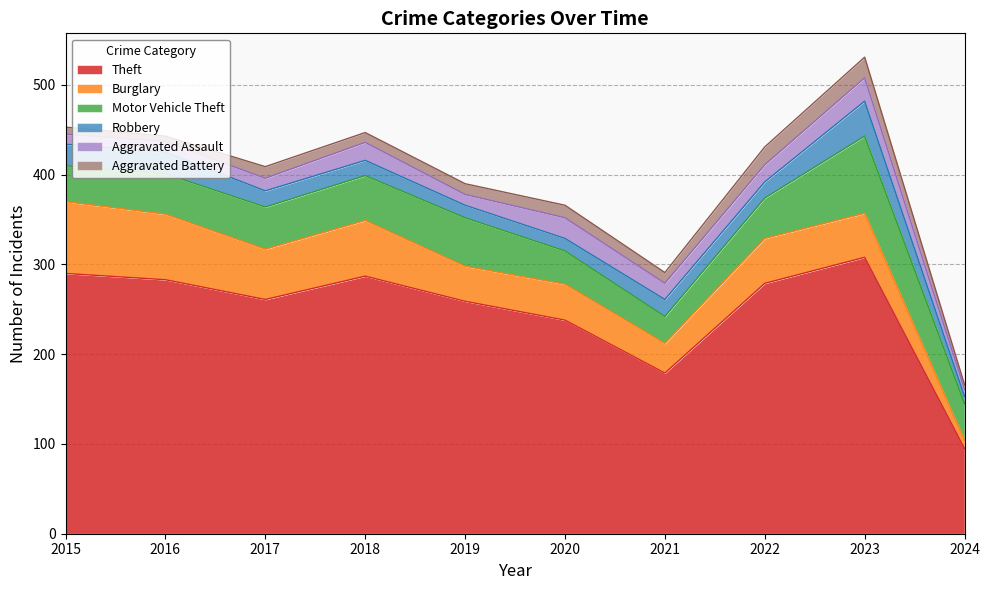

Which series has the widest spread of values?

Theft